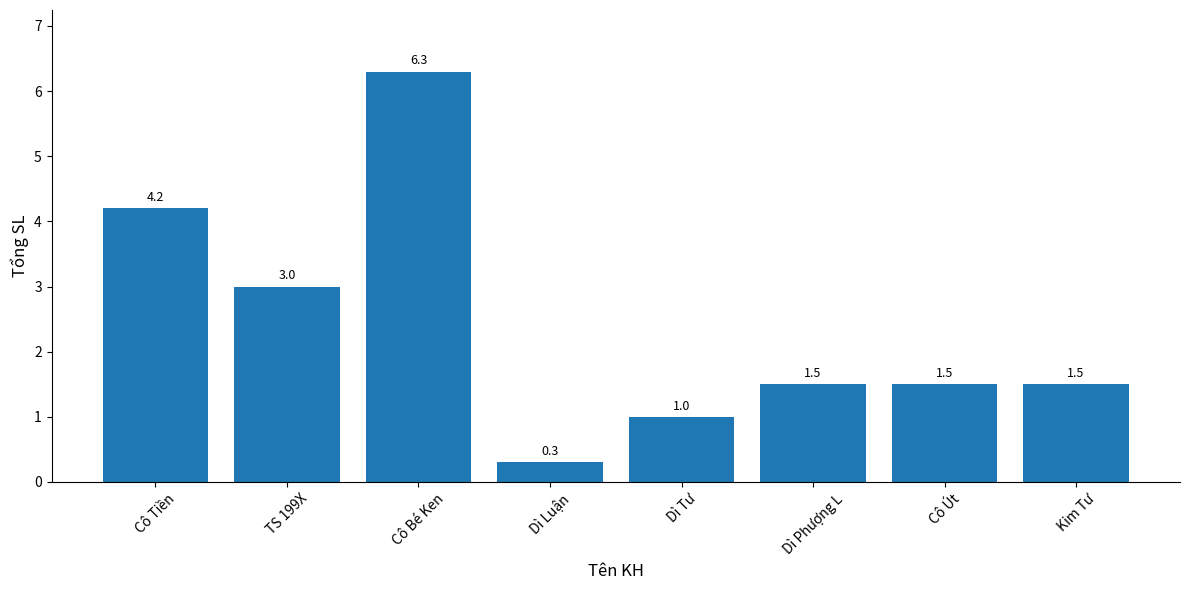

Where is the data nearest to the value 3?

TS 199X